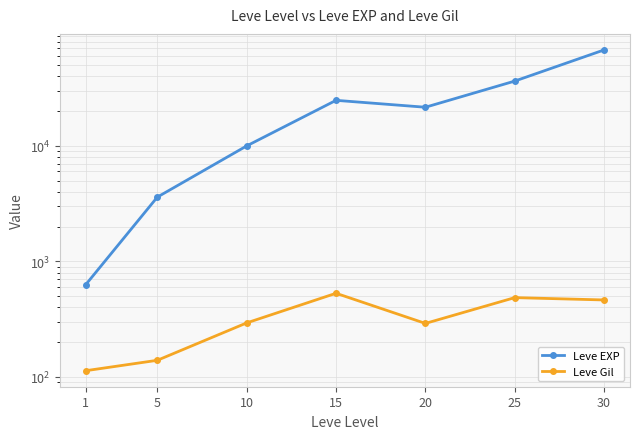

At which category is the sum across all series the highest?

30